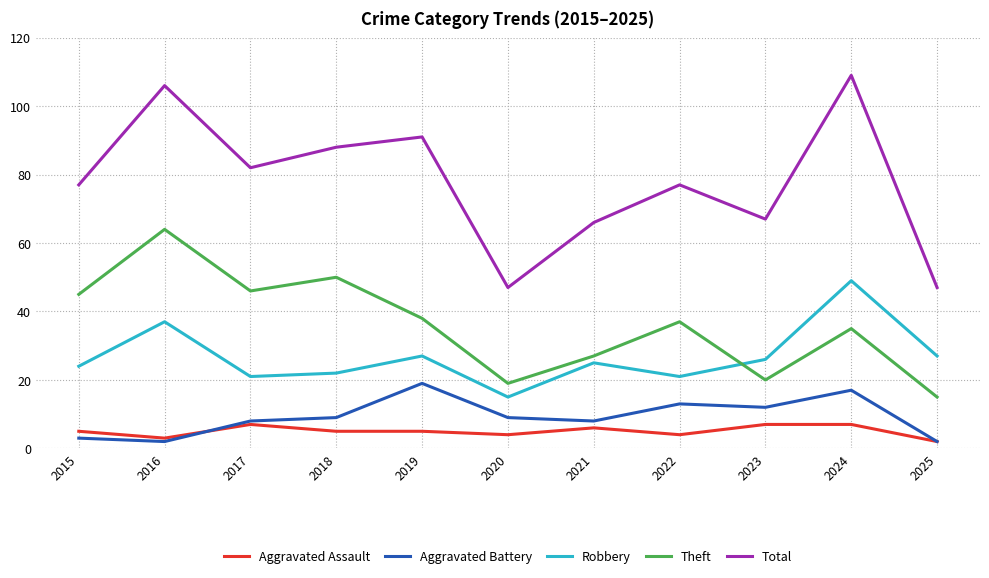

Is the value of Robbery at 2022 greater than the value of Aggravated Assault at 2020?

Yes